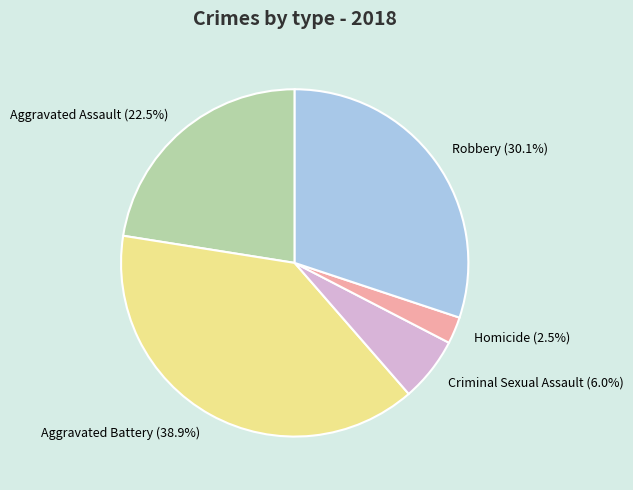

Between Homicide (2.5%) and Robbery (30.1%), which is larger?

Robbery (30.1%)